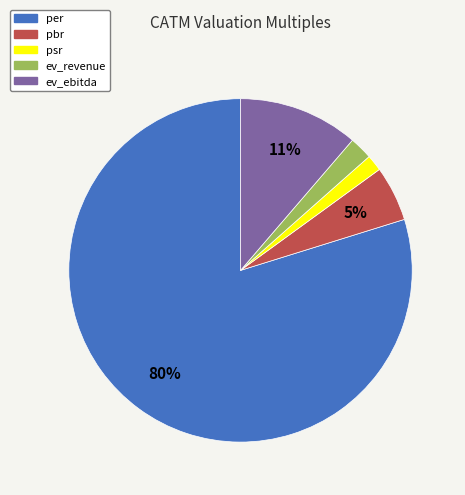

Which slice represents more than half of the pie?

per